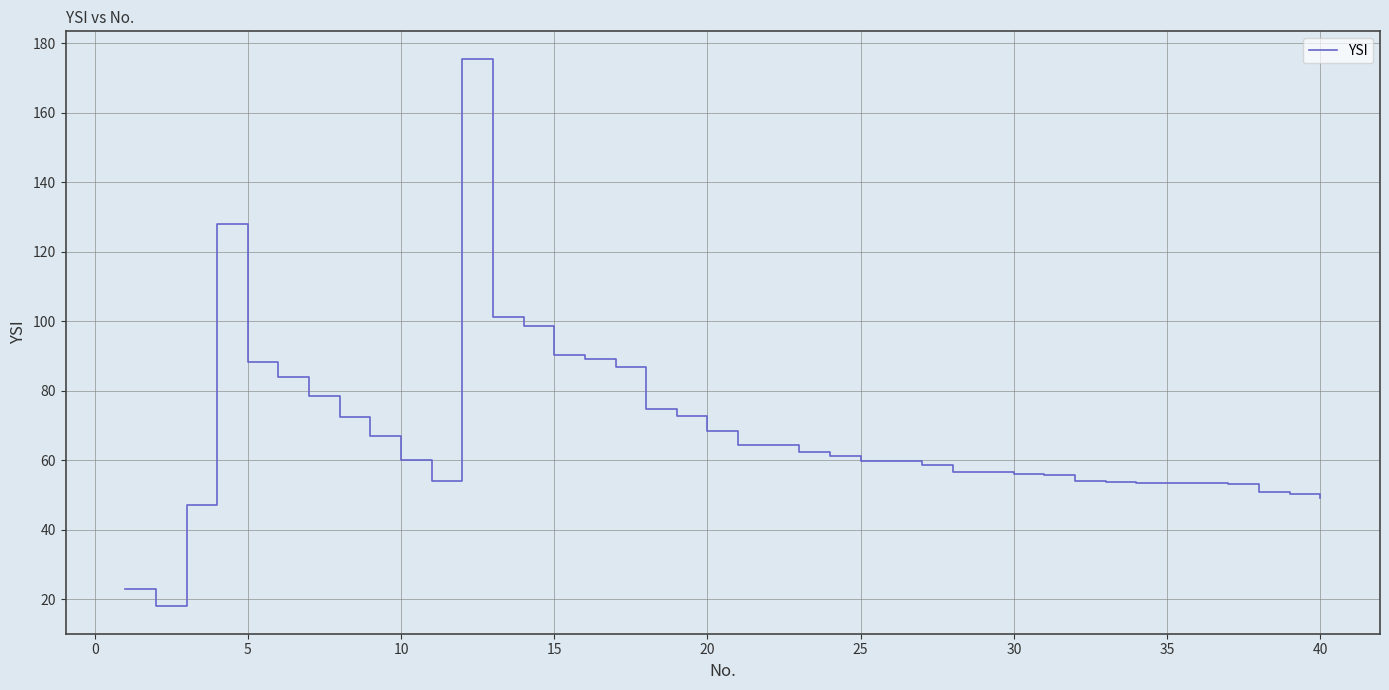

What is the difference between the maximum and minimum values?

157.6